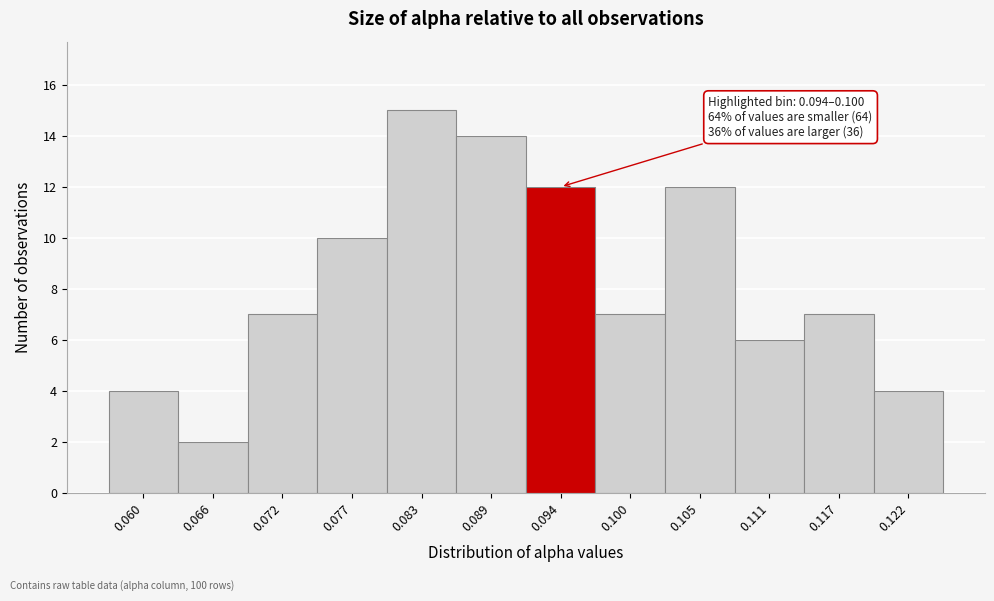

Reading left to right, list all the values displayed in this chart.

0.060=4	0.066=2	0.072=7	0.077=10	0.083=15	0.089=14	0.094=12	0.100=7	0.105=12	0.111=6	0.117=7	0.122=4